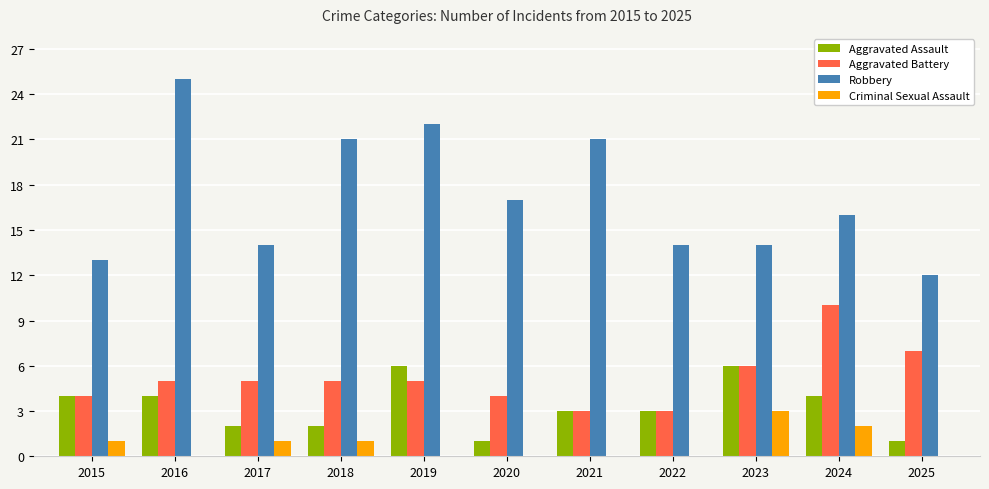

Which category has the highest value in the Robbery series?

2016